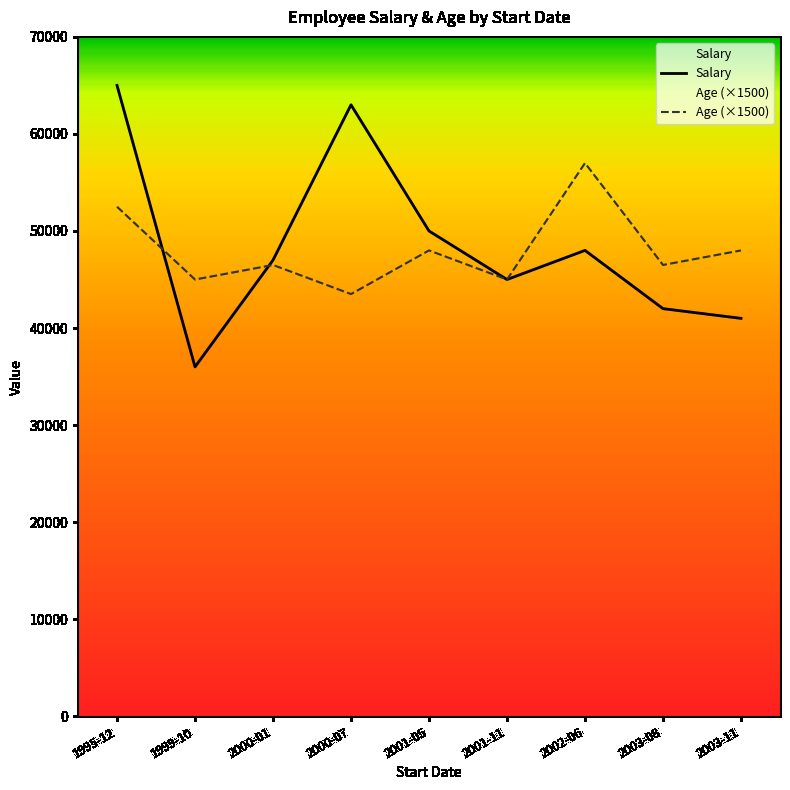

Which series ends up on top after the final intersection of Age (×1500) and Salary?

Salary